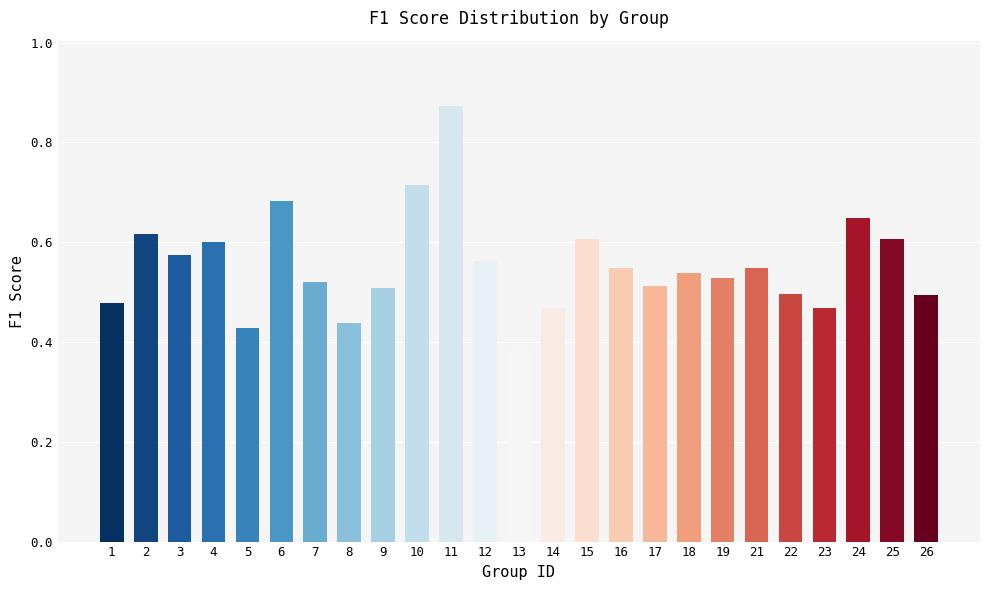

At which category does the chart reach its minimum across all series?

13